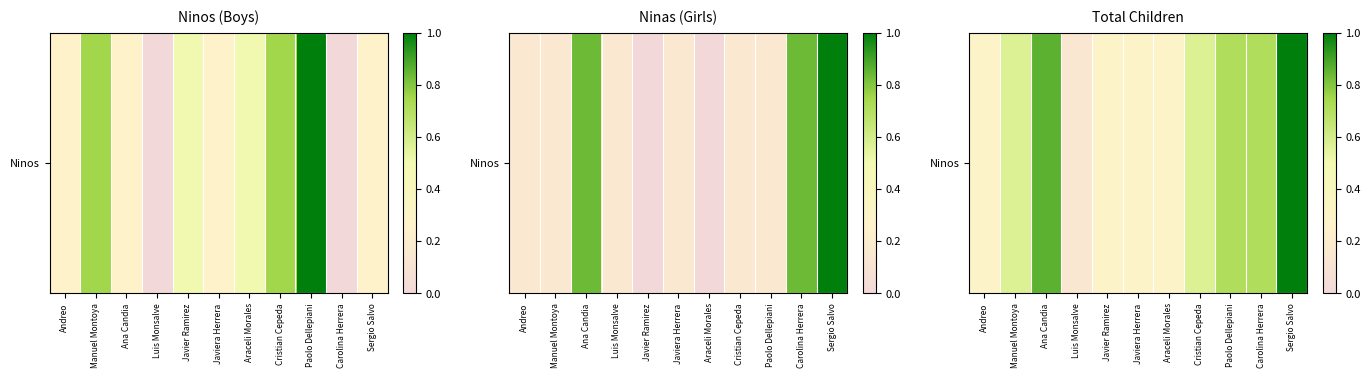

The value at Manuel Montoya is 0.2. True or false?

False